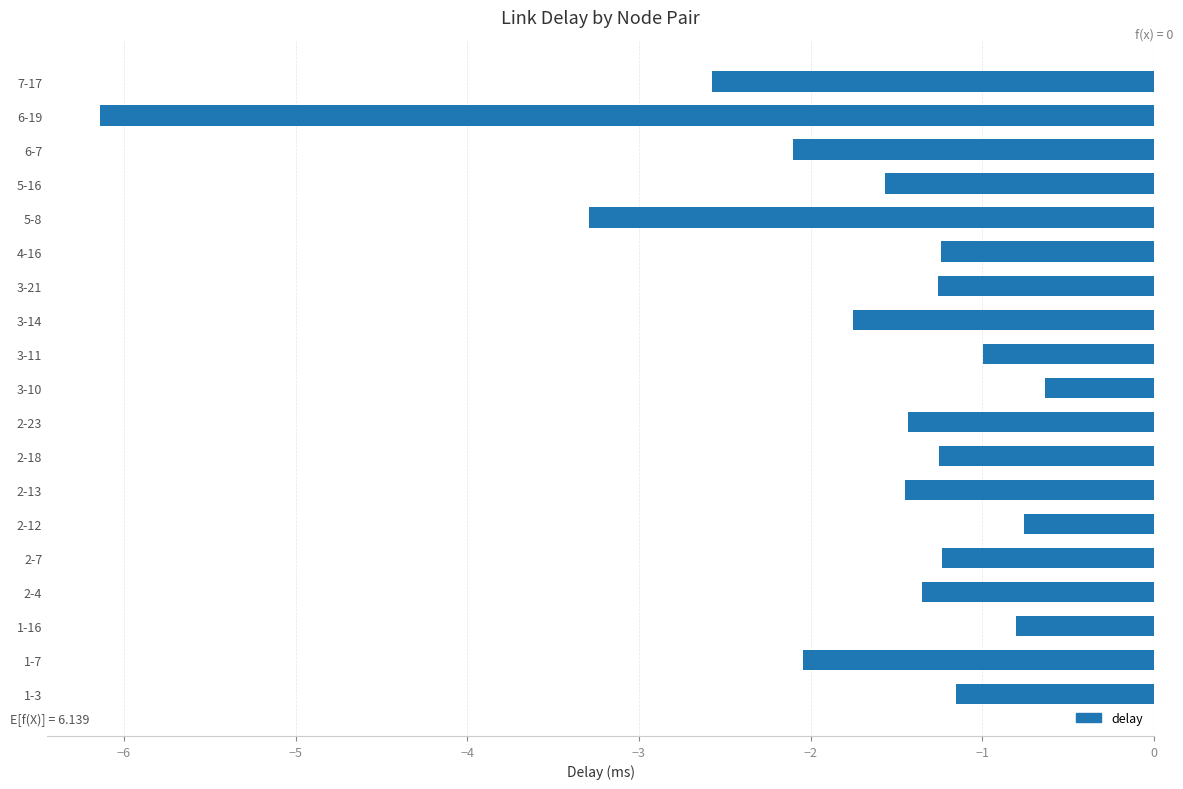

List the labels in order of value, largest first.

3-10, 2-12, 1-16, 3-11, 1-3, 2-7, 4-16, 2-18, 3-21, 2-4, 2-23, 2-13, 5-16, 3-14, 1-7, 6-7, 7-17, 5-8, 6-19